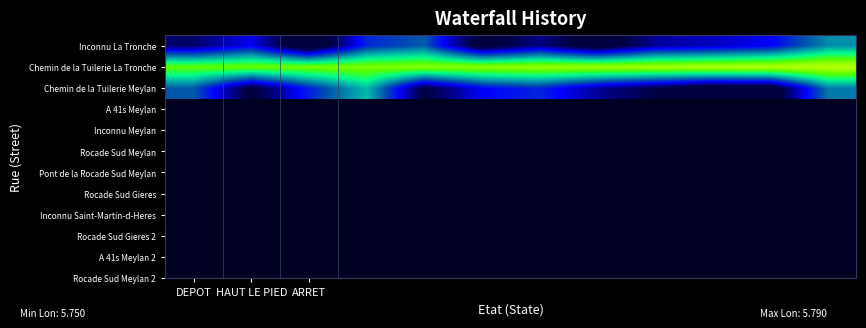

Which series has the largest total across all categories?

Chemin de la Tuilerie La Tronche